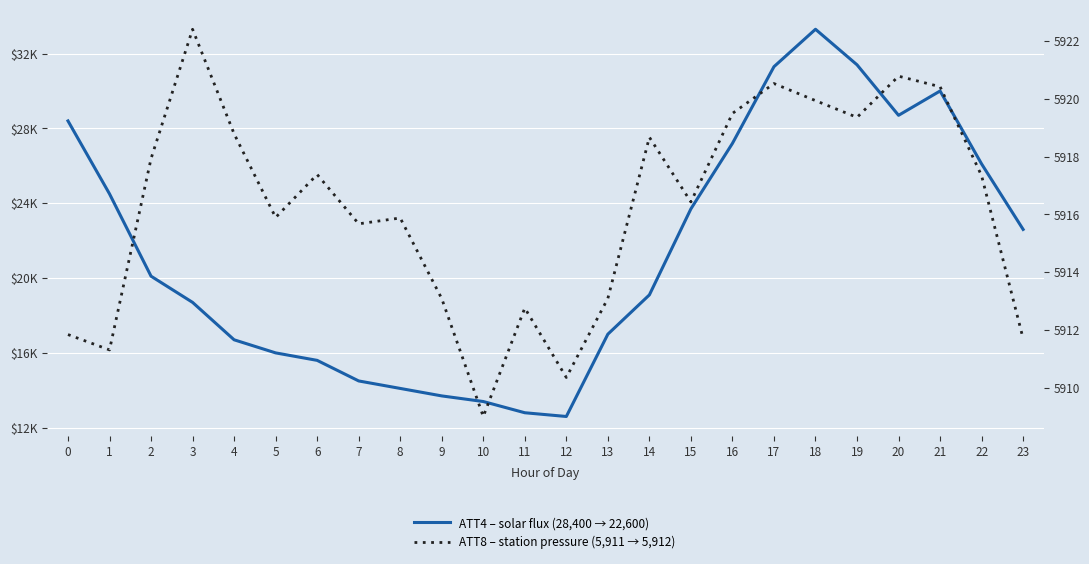

Between 21 and 18, which is larger?

18